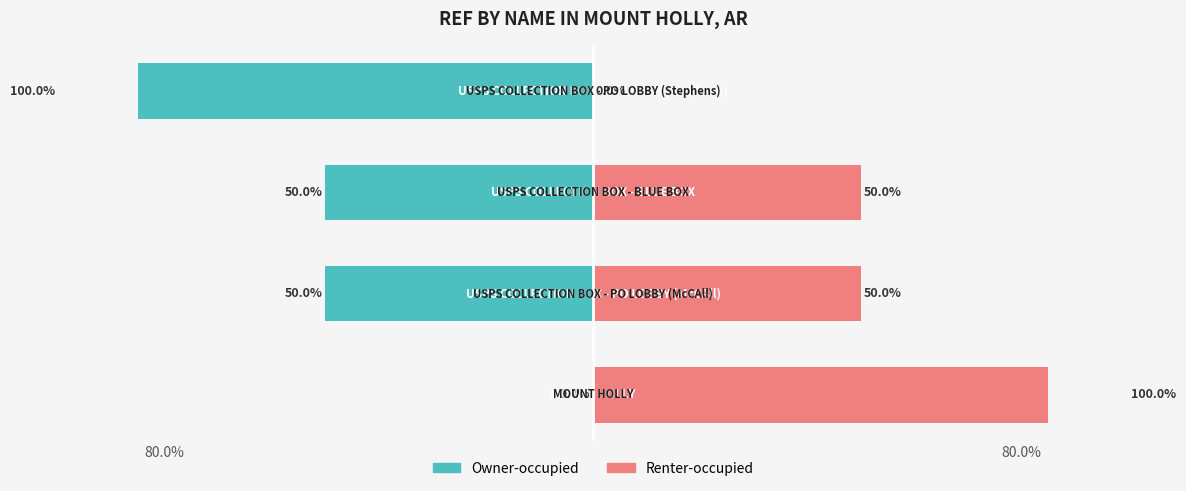

Between 80.0% and 2, which series saw the biggest shift?

Renter-occupied